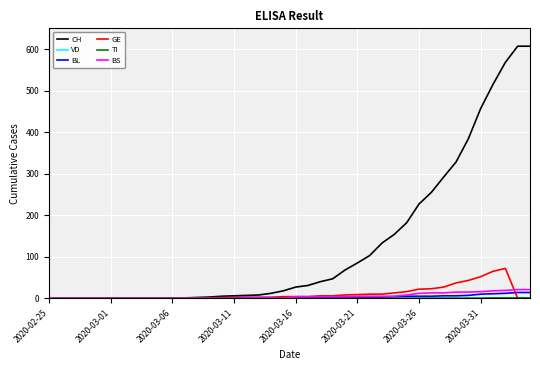

What is the average value of the CH series?

129